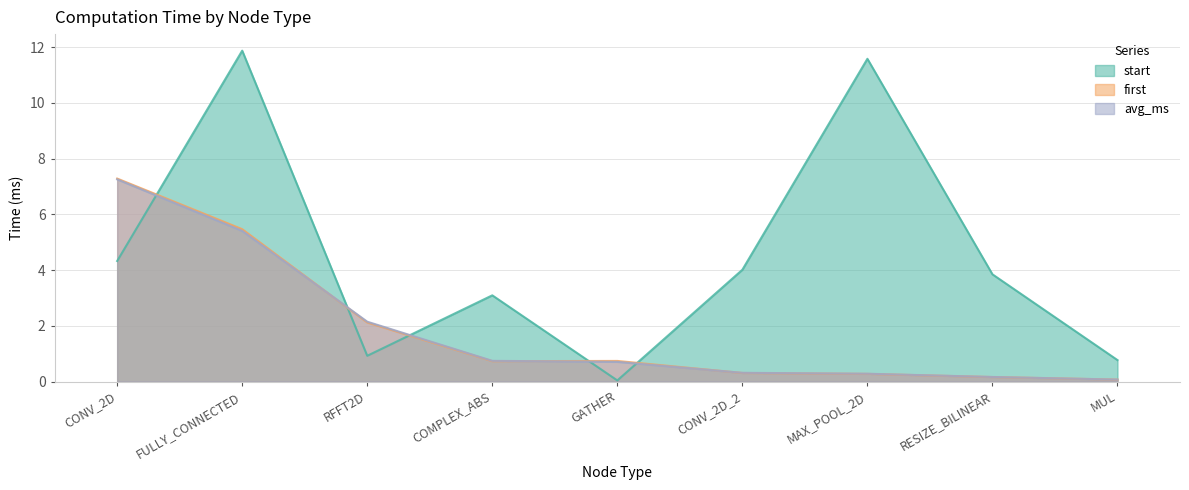

What is the spread (max minus min) of values at FULLY_CONNECTED?

6.5